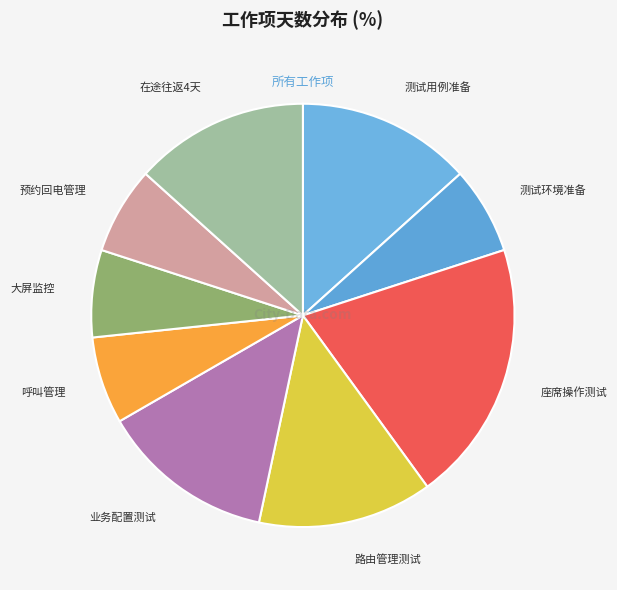

How many slices are in this pie chart?

9